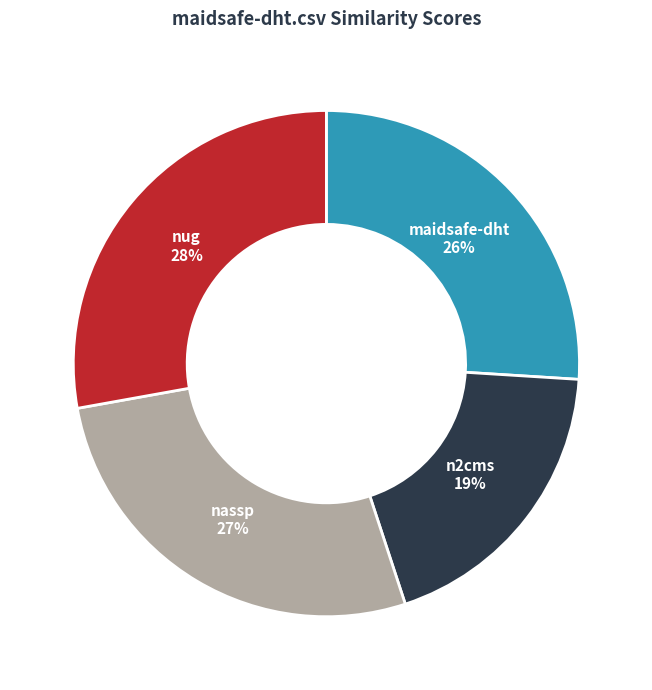

Count the number of slices in the pie.

4